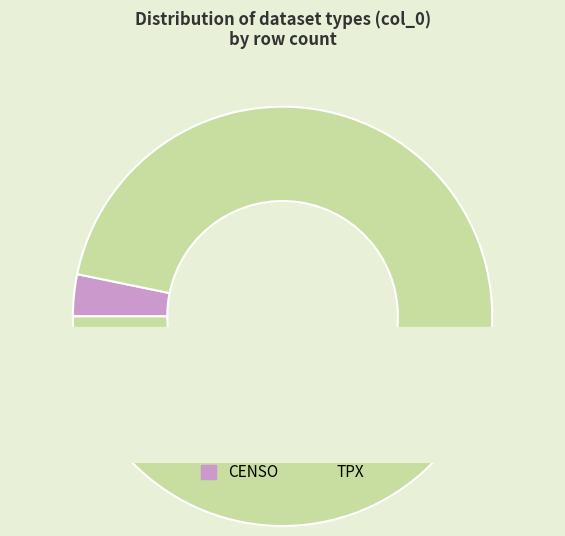

Is TPX the majority of the pie?

Yes